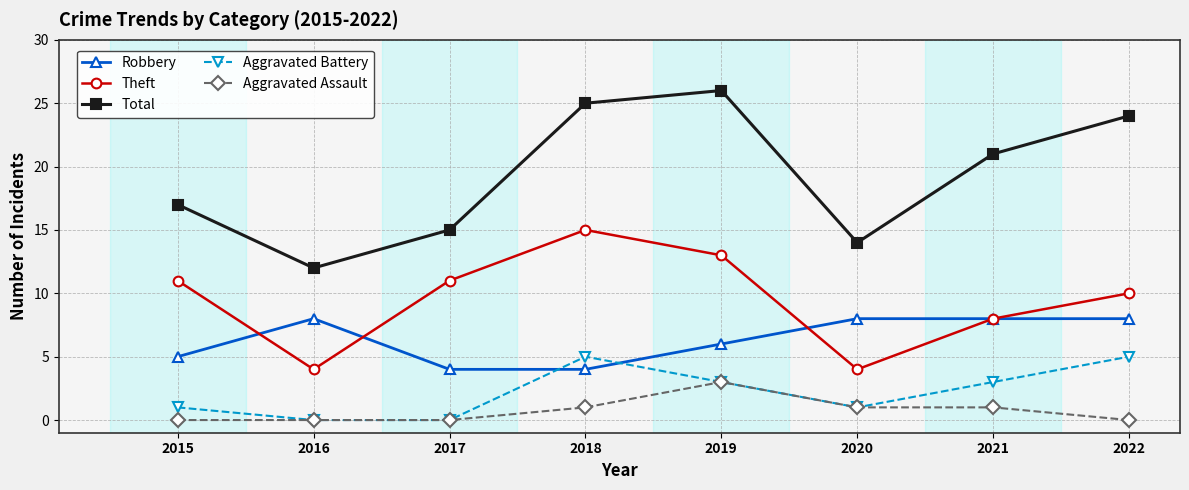

At which category does the chart reach its peak across all series?

2019